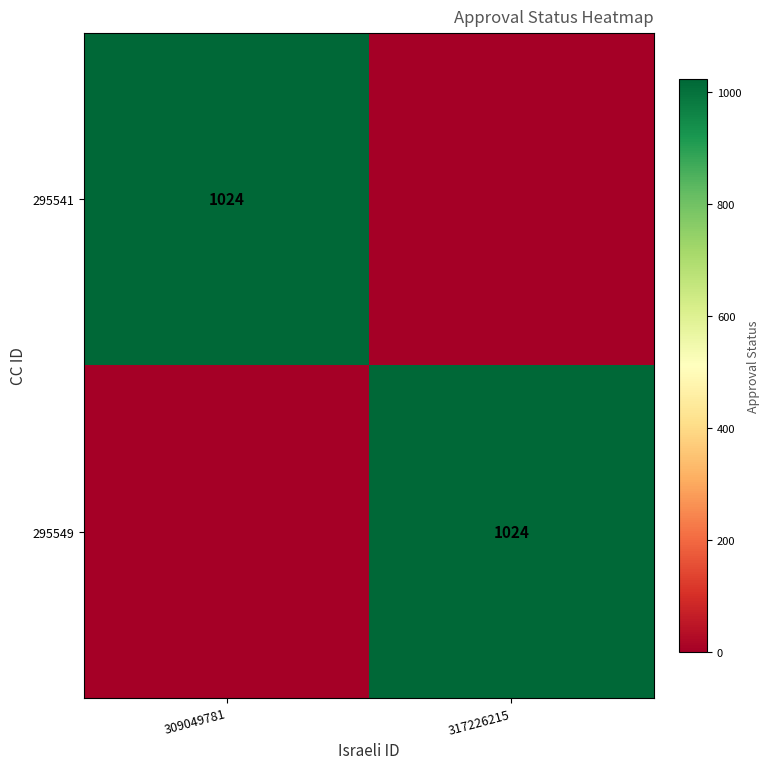

True or false: 295549 has a value of 1024 at 317226215.

True